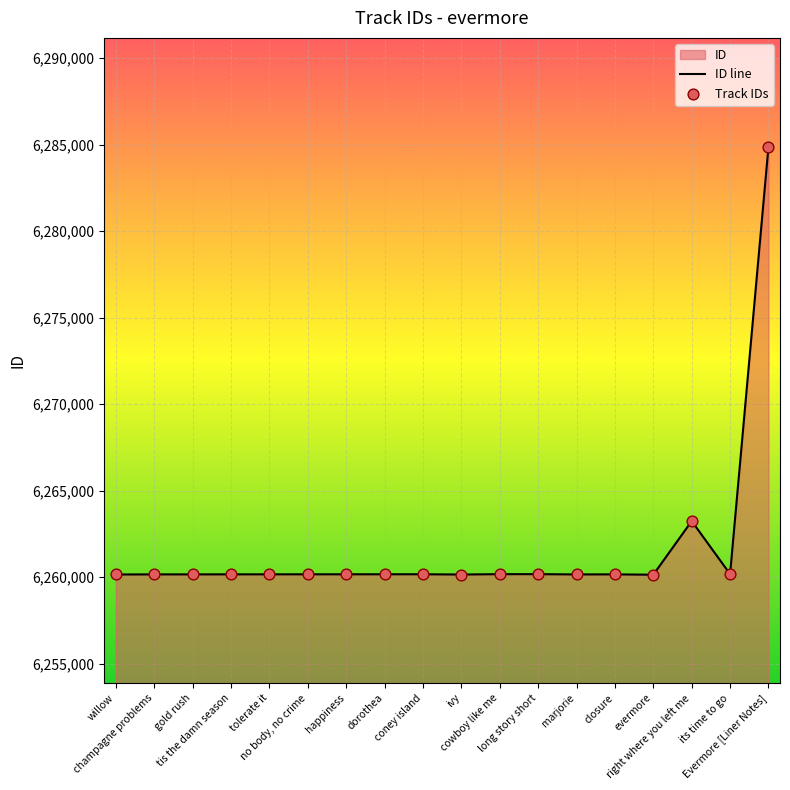

Which series has the largest total across all categories?

ID line